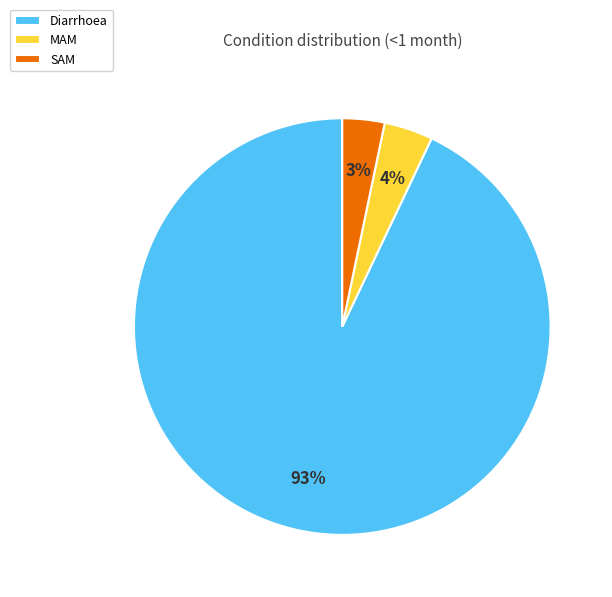

Does Diarrhoea account for over 50% of the chart?

Yes